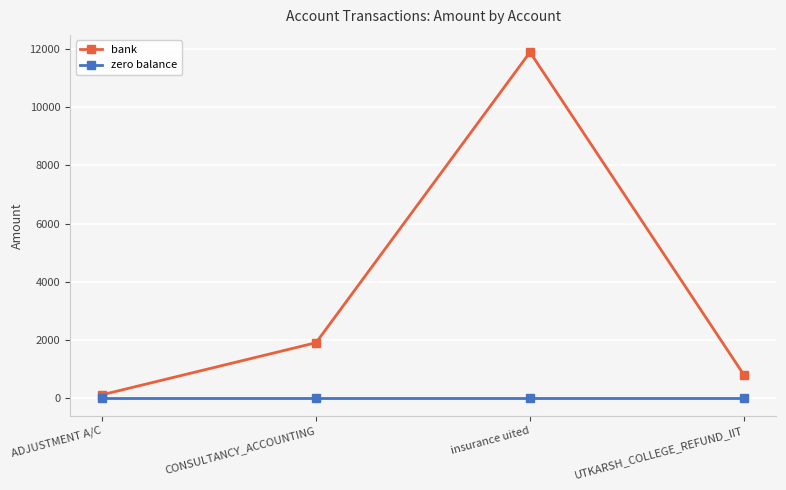

At CONSULTANCY_ACCOUNTING, list the series in order from smallest to largest.

zero balance, bank